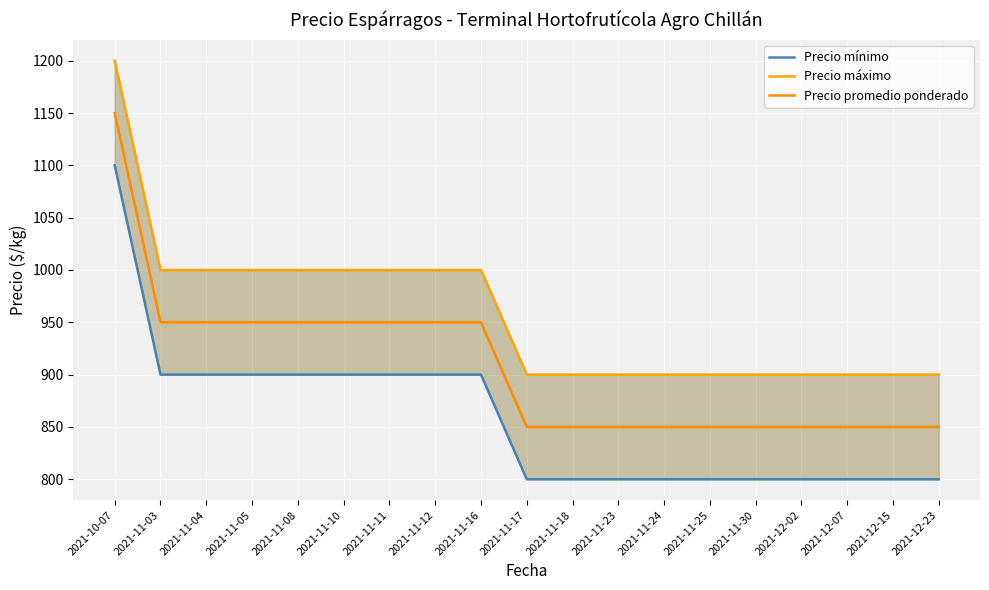

Between 2021-11-10 and 2021-11-24, which series saw the biggest shift?

Precio mínimo